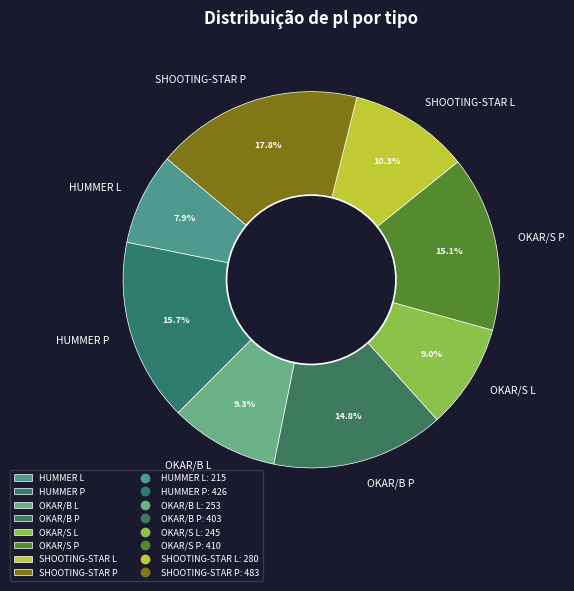

What percentage is the OKAR/B L slice, to the nearest percent?

9%